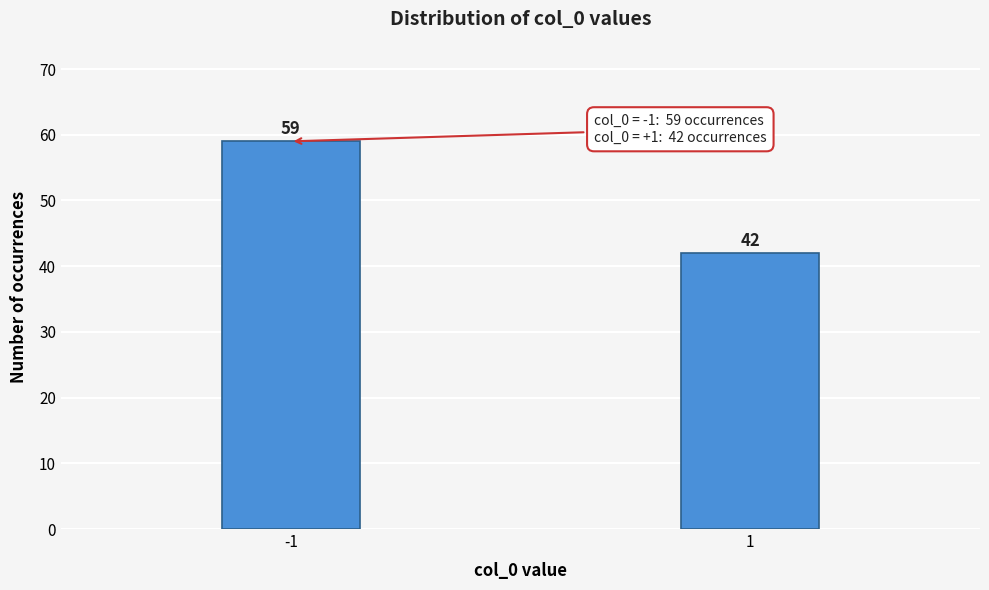

Reading left to right, what are all the values shown in this chart?

59	42